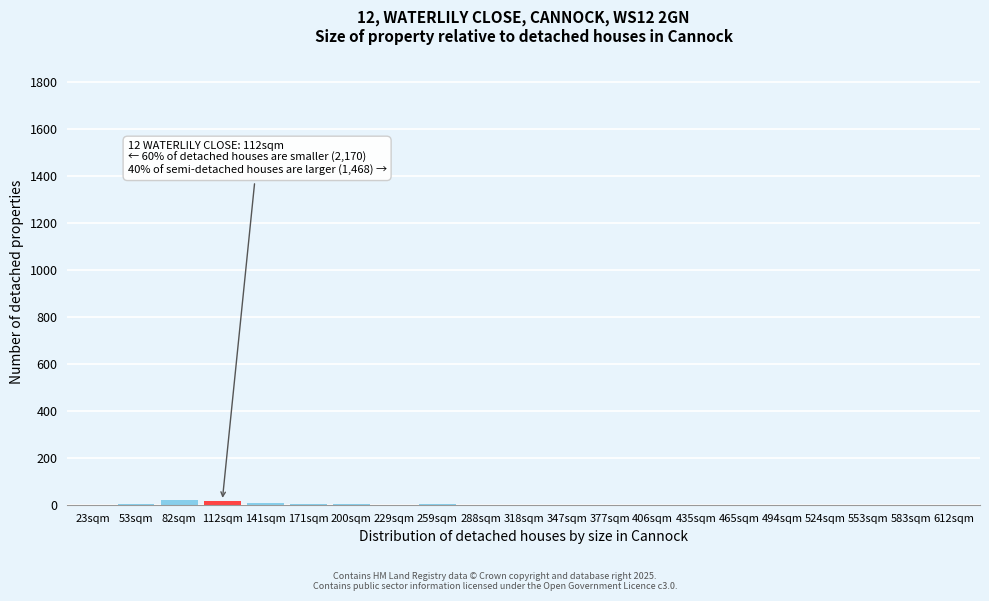

True or false: the data shows 0 at 406sqm.

True